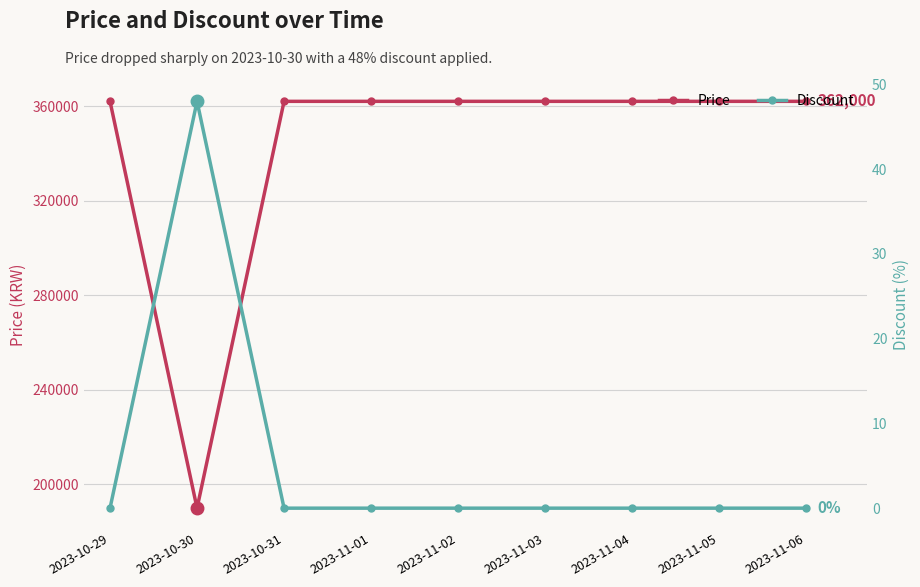

At which category does the chart reach its minimum across all series?

2023-10-29